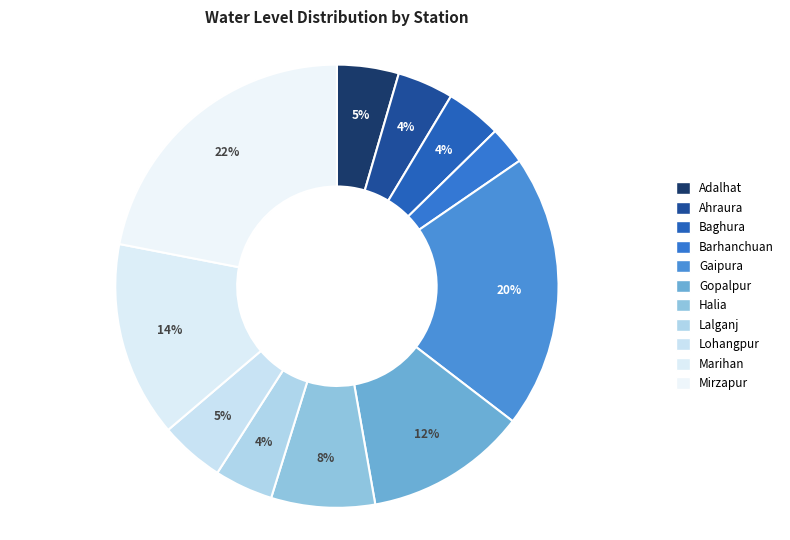

To the nearest percent, what is the difference between the Halia and Ahraura slice percentages?

3%